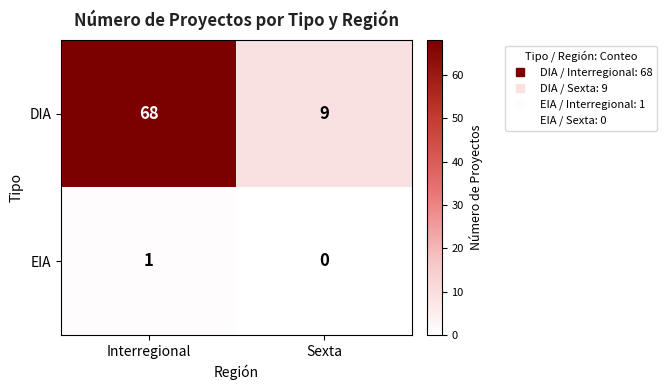

What is the difference between the highest and lowest values at Interregional?

67